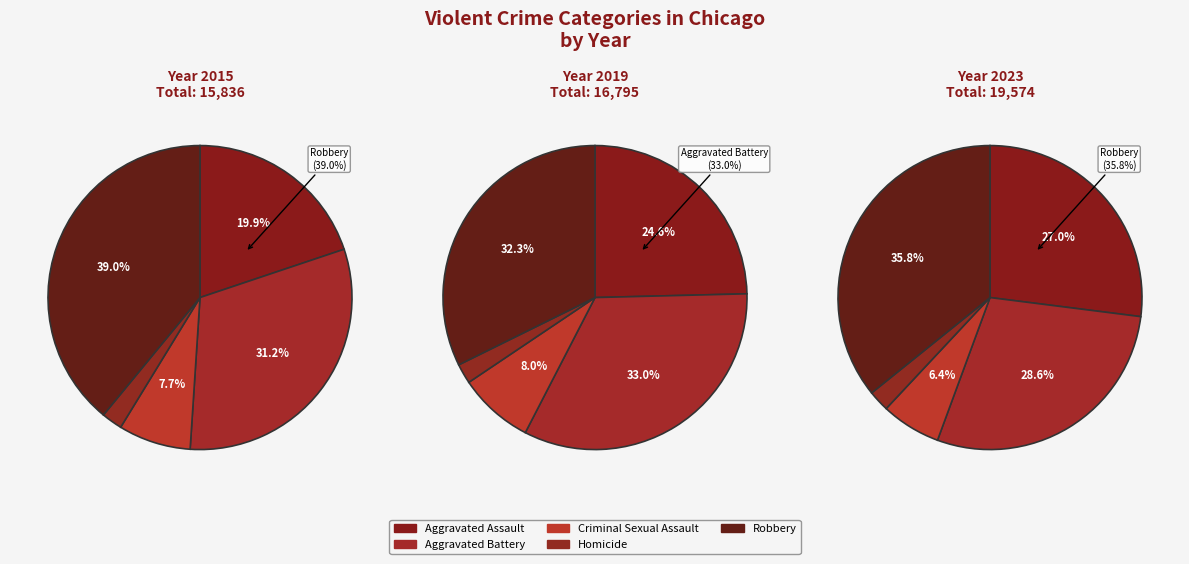

Does 6 represent more than half of the total?

No